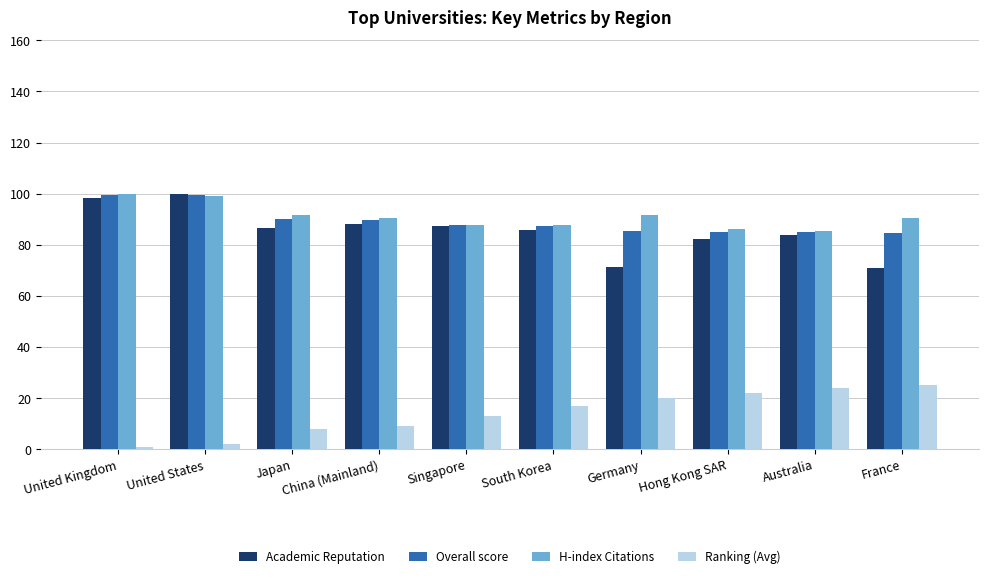

What is the sum of all H-index Citations values?

910.6